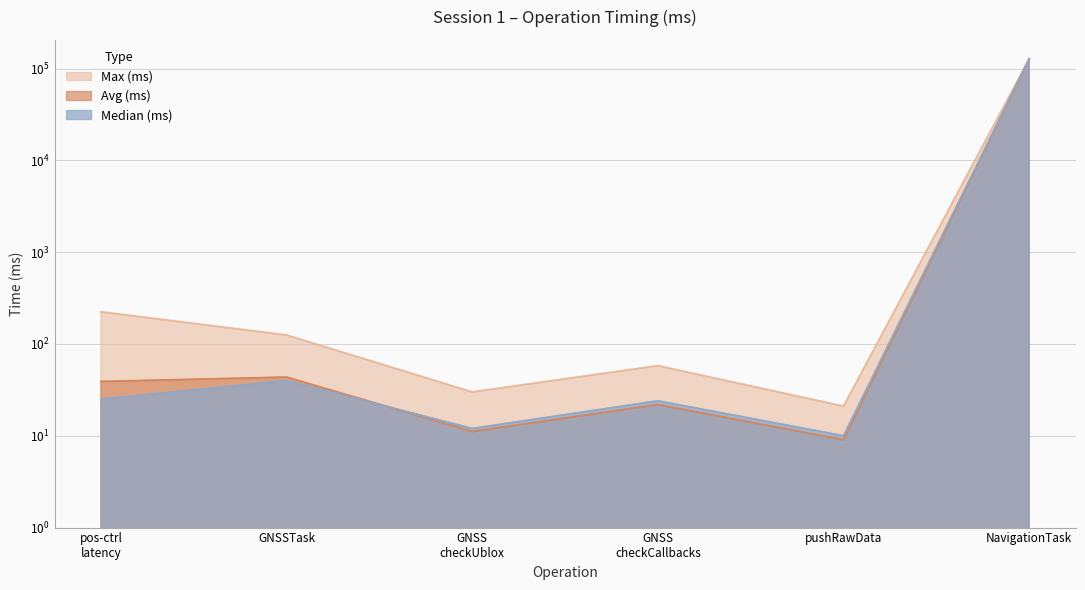

Where is the first local maximum for Avg (ms)?

GNSSTask